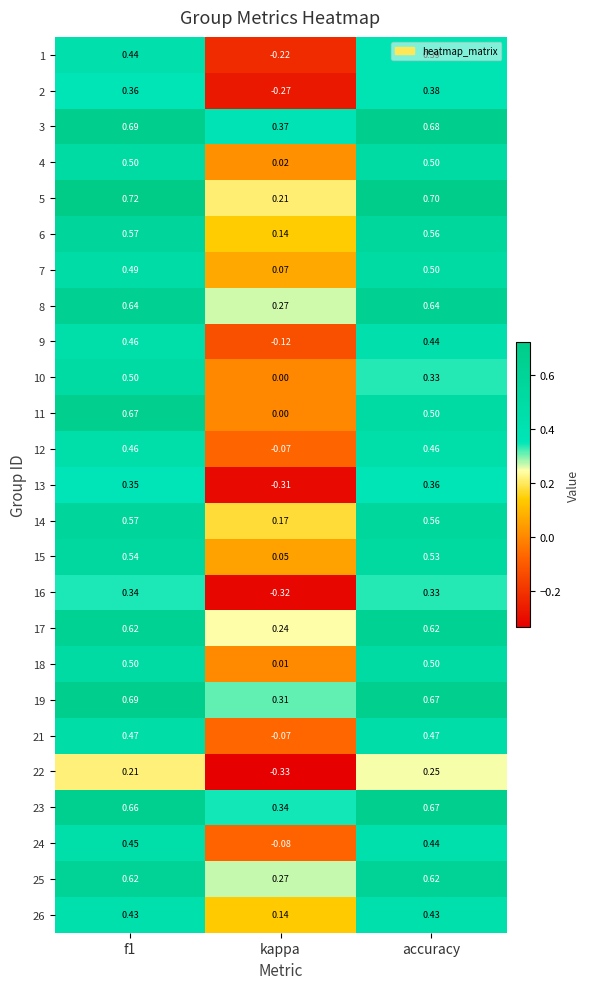

Where is 9 nearest to the value 0?

kappa